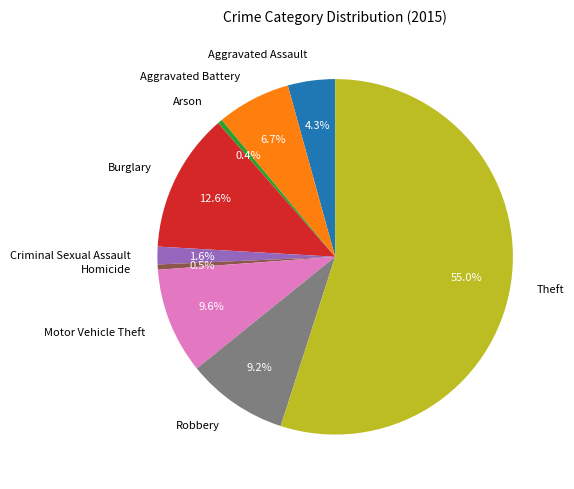

To the nearest percent, what is the combined percentage of Homicide and Aggravated Assault?

5%